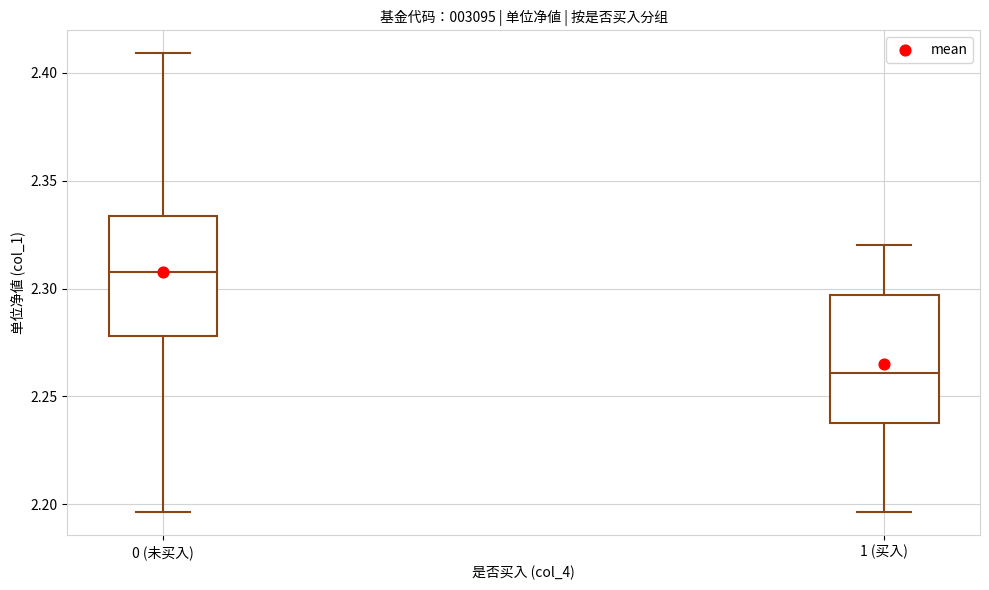

Reading left to right, transcribe this box plot: for each box, give where its median line is, the range the box spans, and where its two whiskers end, as read against the y-axis. The values are not printed on the chart, so give them approximately, as read against the axis.

0 (未买入): median 2.310, box 2.280 to 2.335, whiskers 2.195 to 2.410
1 (买入): median 2.260, box 2.240 to 2.295, whiskers 2.195 to 2.320